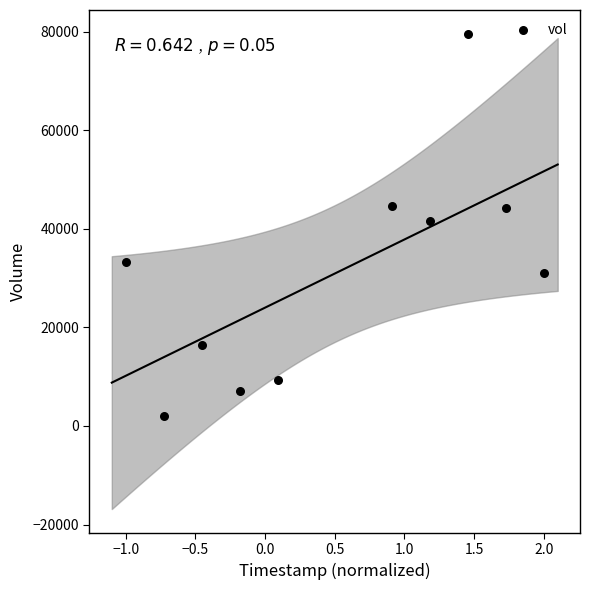

What is the range of Y values (max minus min)?

77500